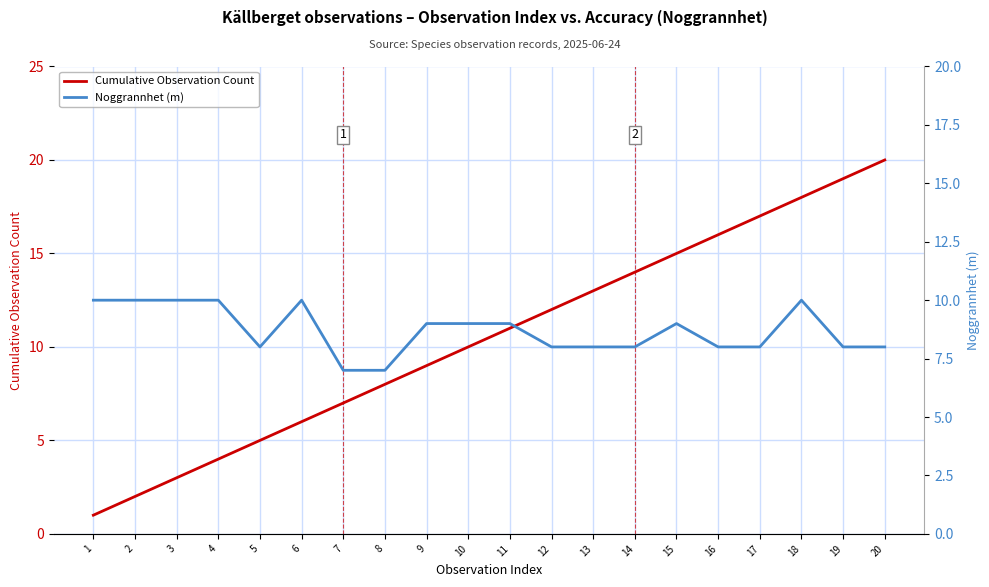

At which category is the sum across all series the highest?

18